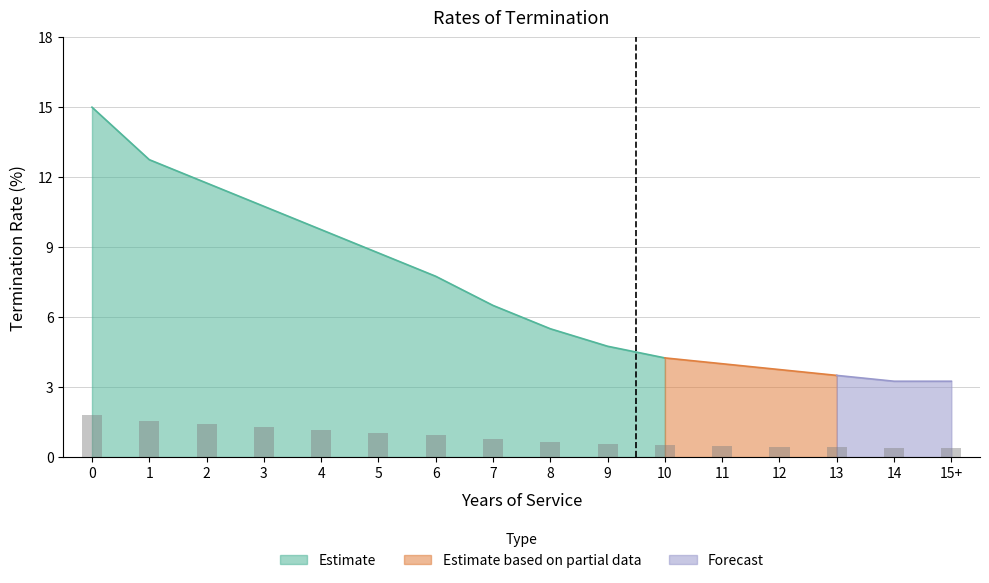

Rank the categories by Estimate value from highest to lowest.

0, 1, 2, 3, 4, 5, 6, 7, 8, 9, 10